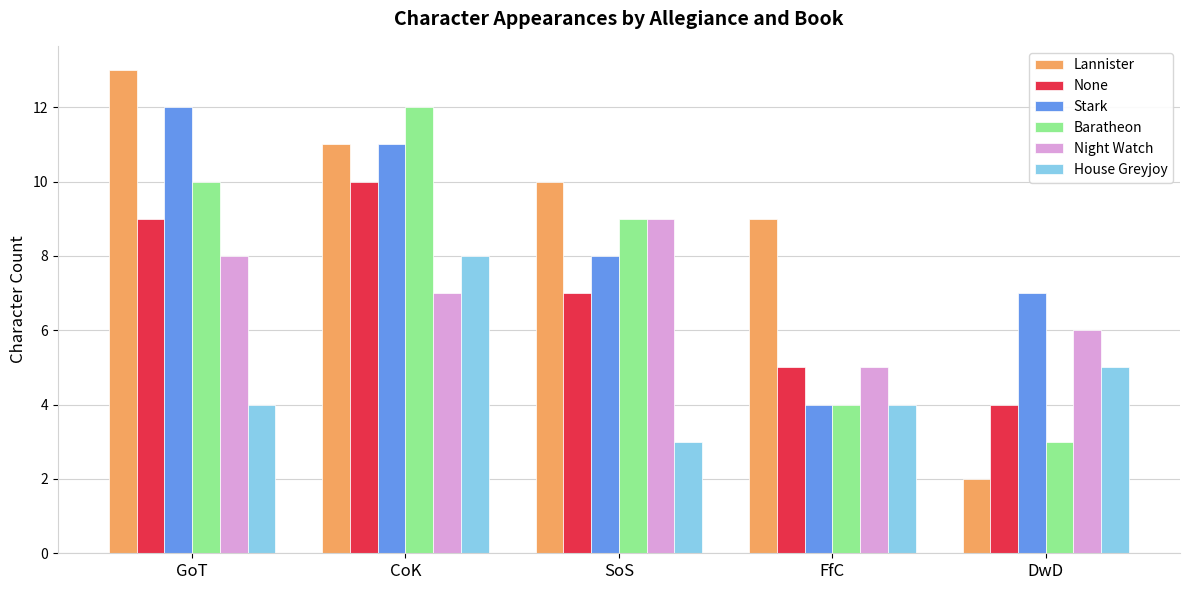

Which series has the largest range (max minus min)?

Lannister